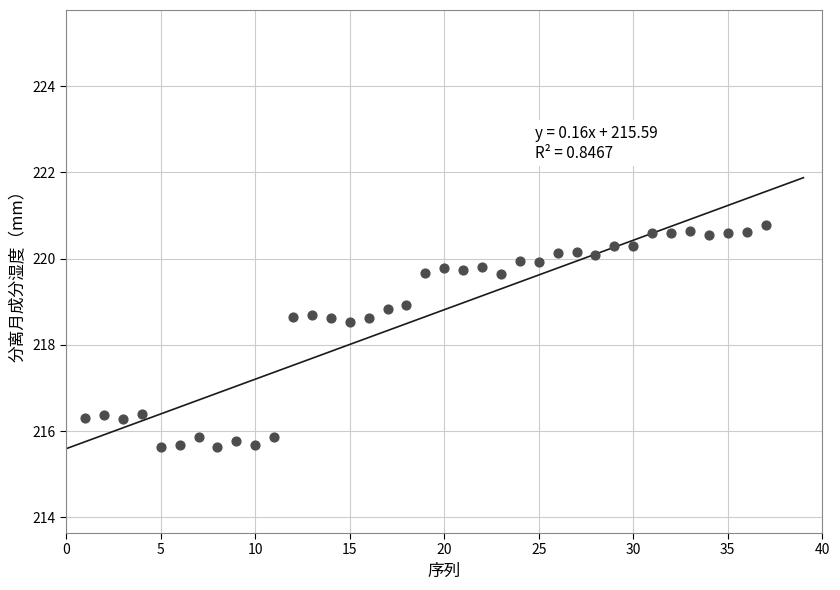

What is the range of X values (max minus min)?

36.0